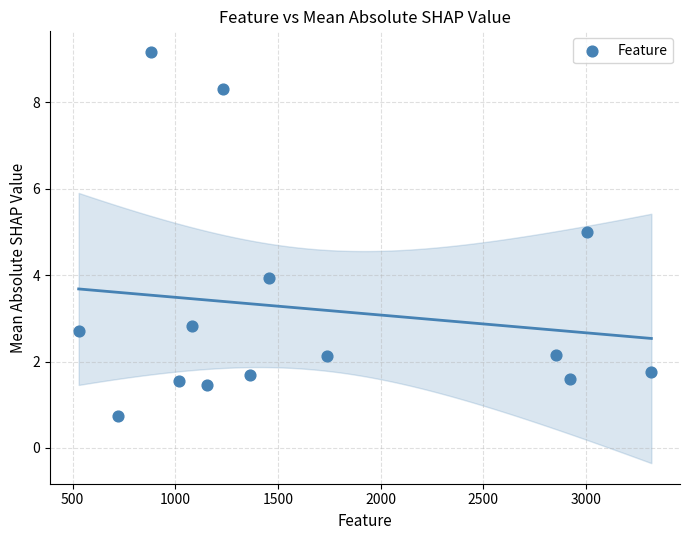

What is the range of Y values (max minus min)?

8.4